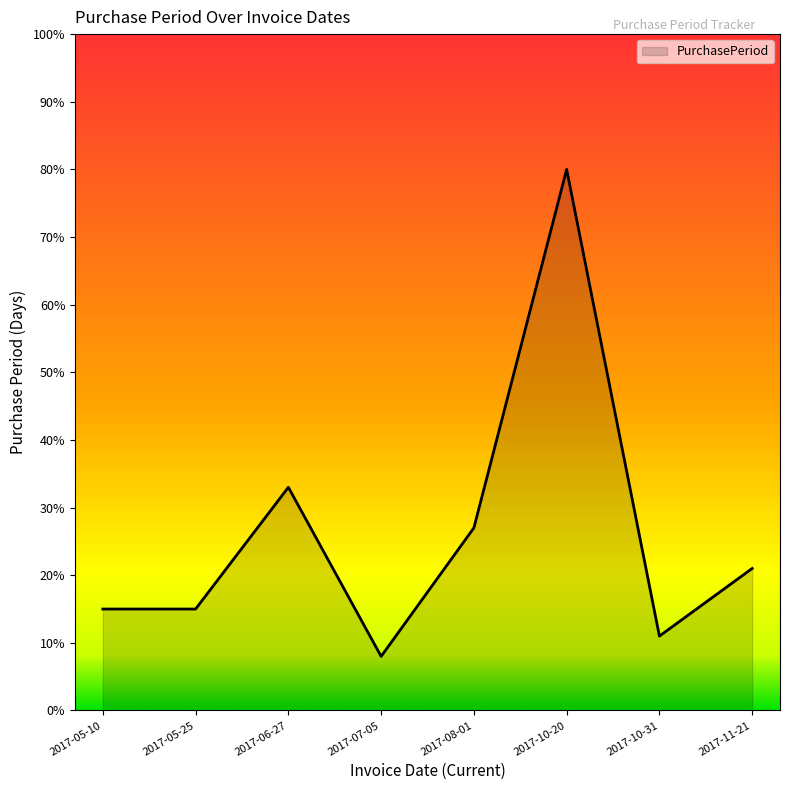

The chart shows a value of 48 at 2017-06-27. True or false?

False